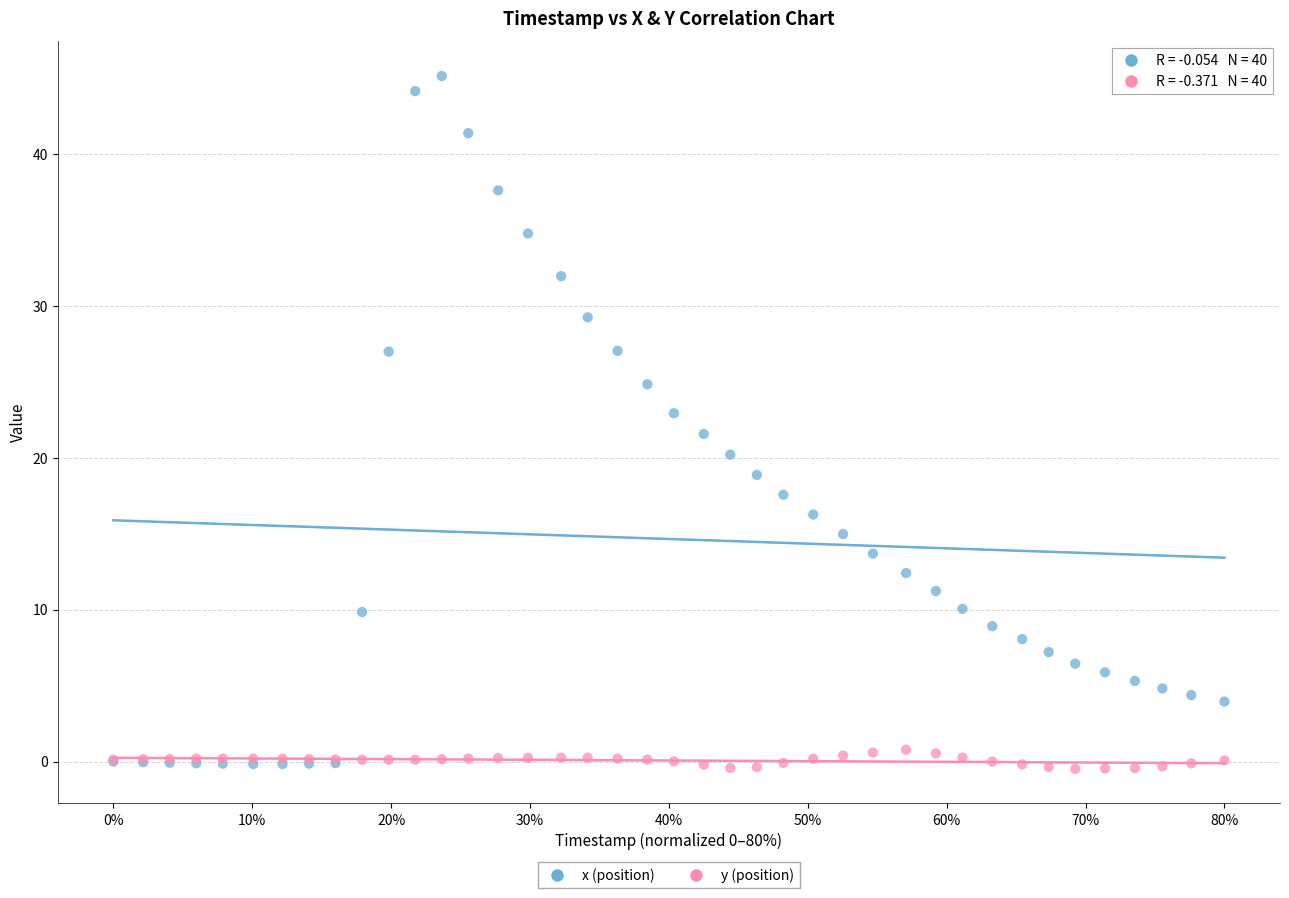

Which series reaches the maximum Y coordinate?

x (position)